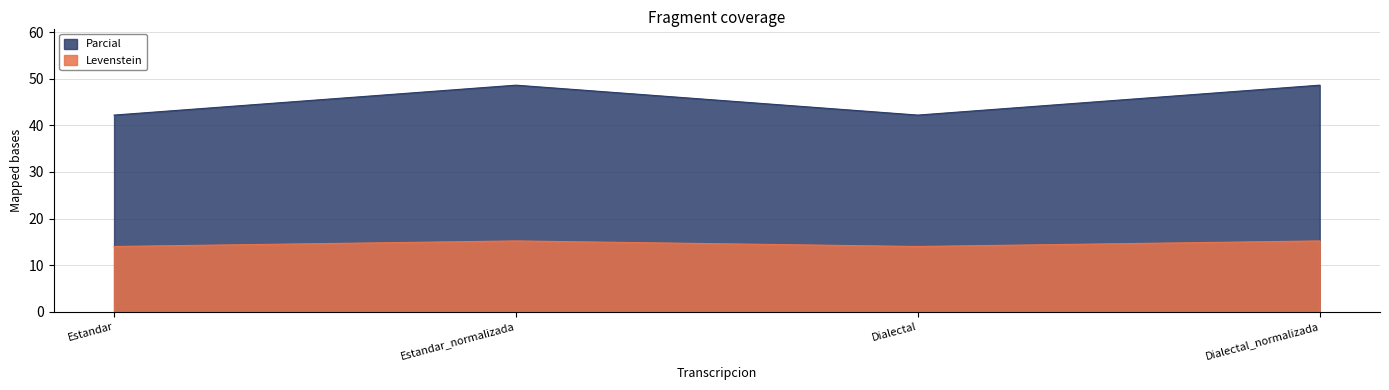

Where is the first local maximum for Levenstein?

Estandar_normalizada